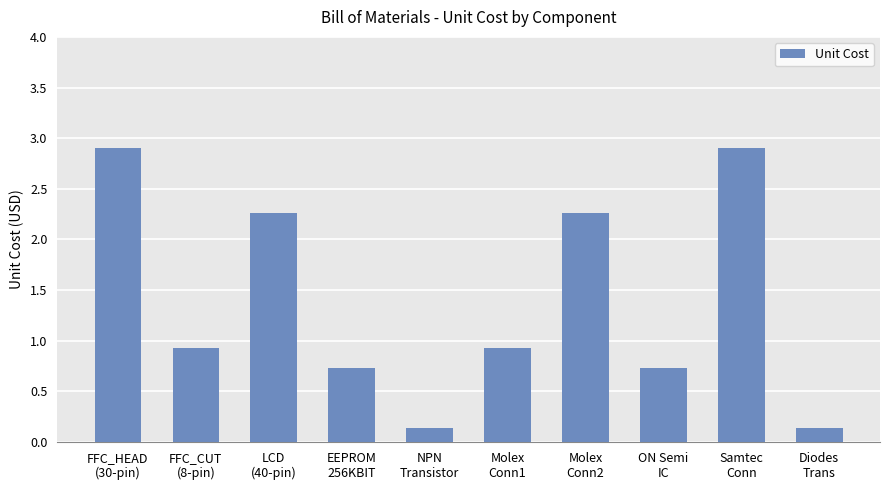

What is the difference between the maximum and minimum values?

2.8